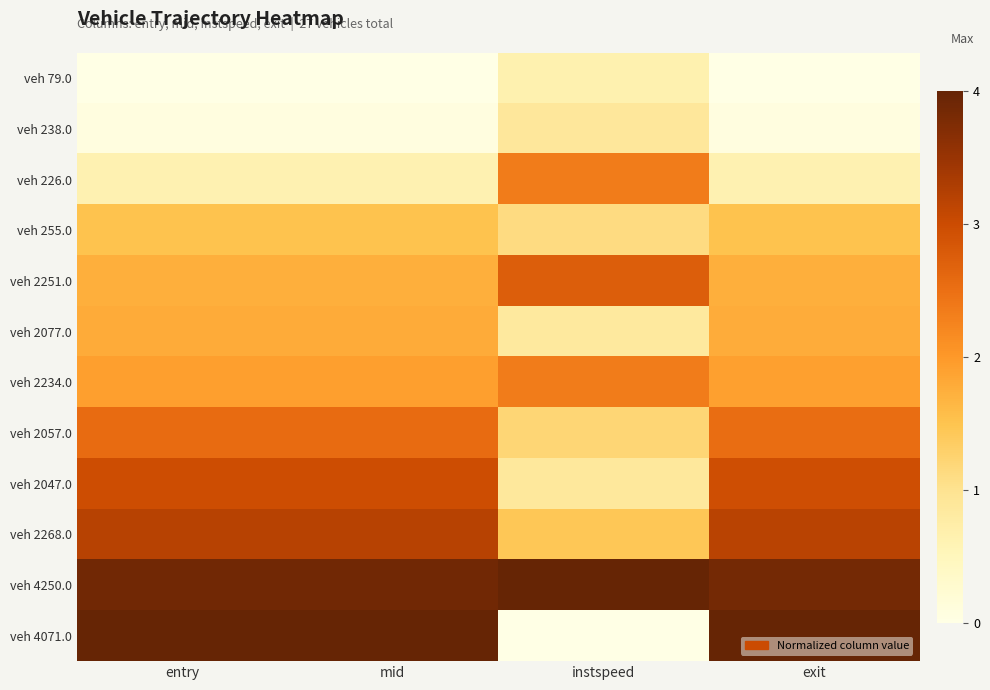

At how many categories does at least one series exceed 0?

4